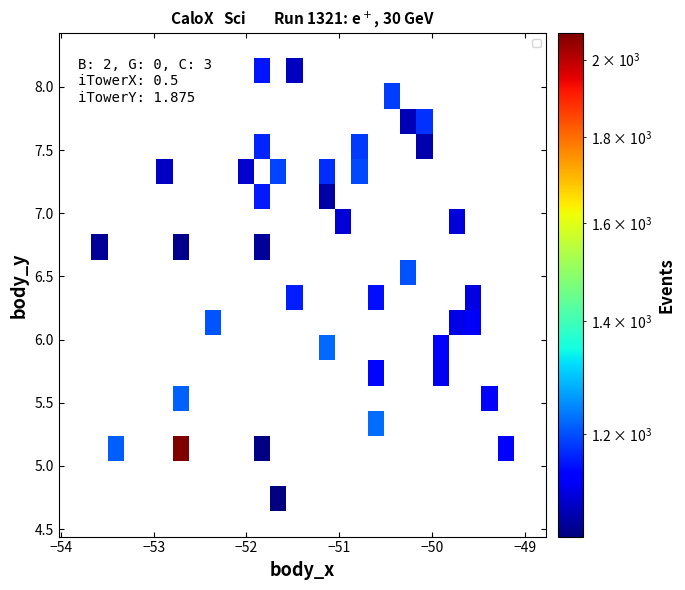

What is the smallest value displayed?

1043.7